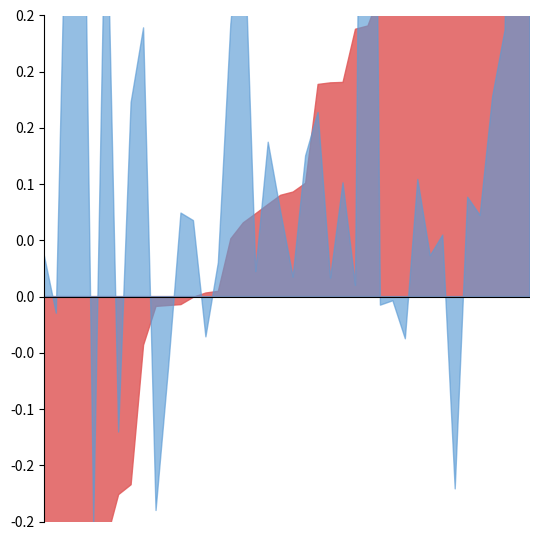

List the series in order of their overall mean, highest first.

營收年增率%, 營收期增率%